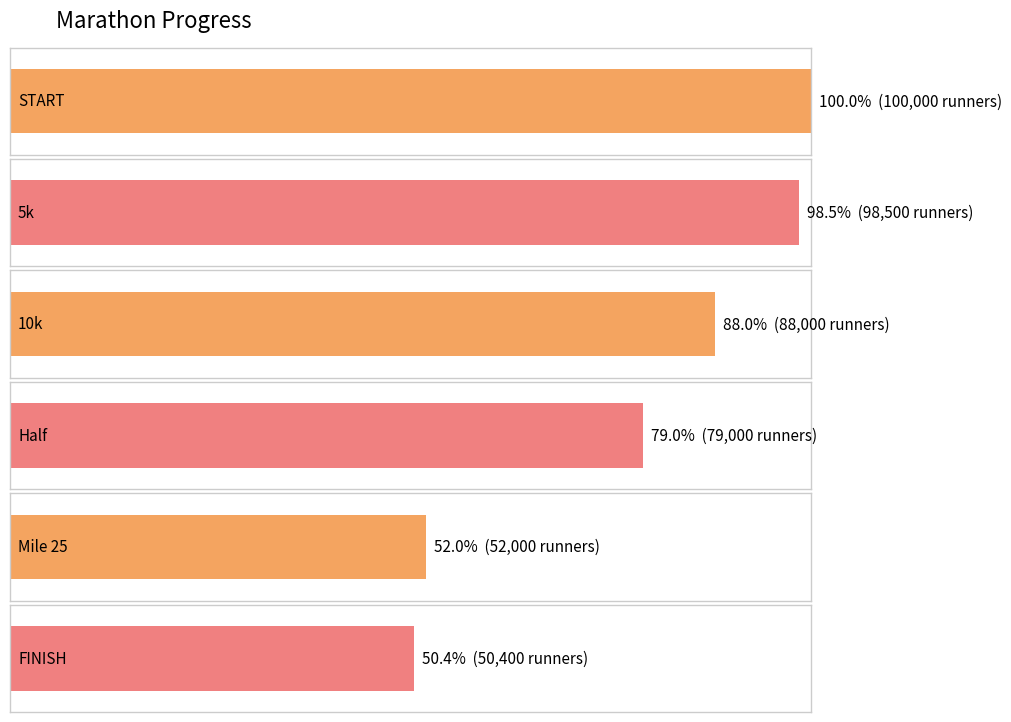

What is the average value?

77983